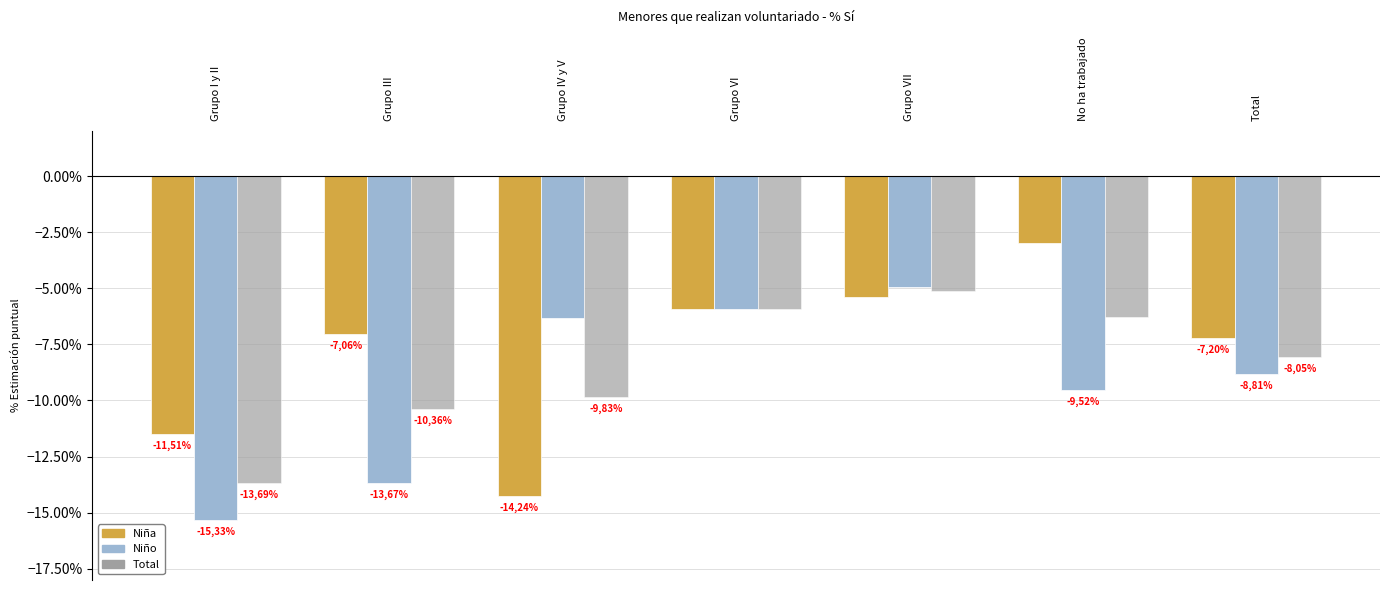

What is the difference between the highest and lowest values at Grupo I y II?

3.8